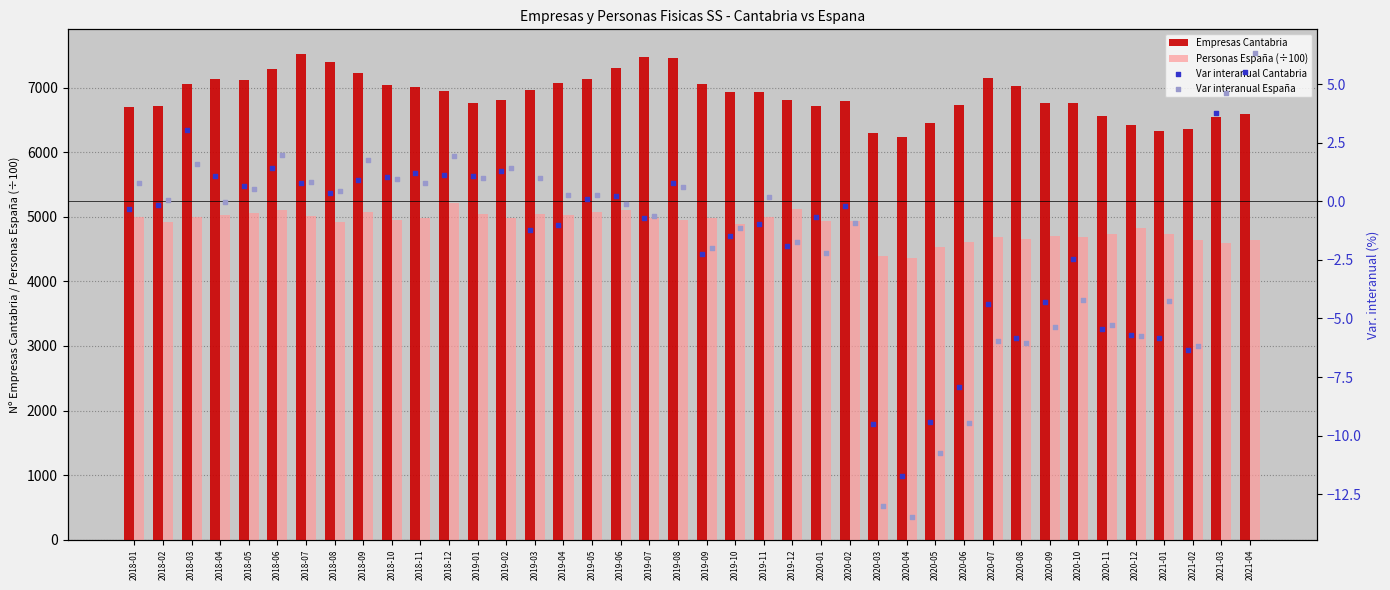

The value of Personas España (÷100) at 2020-02 is 4941.9. True or false?

True